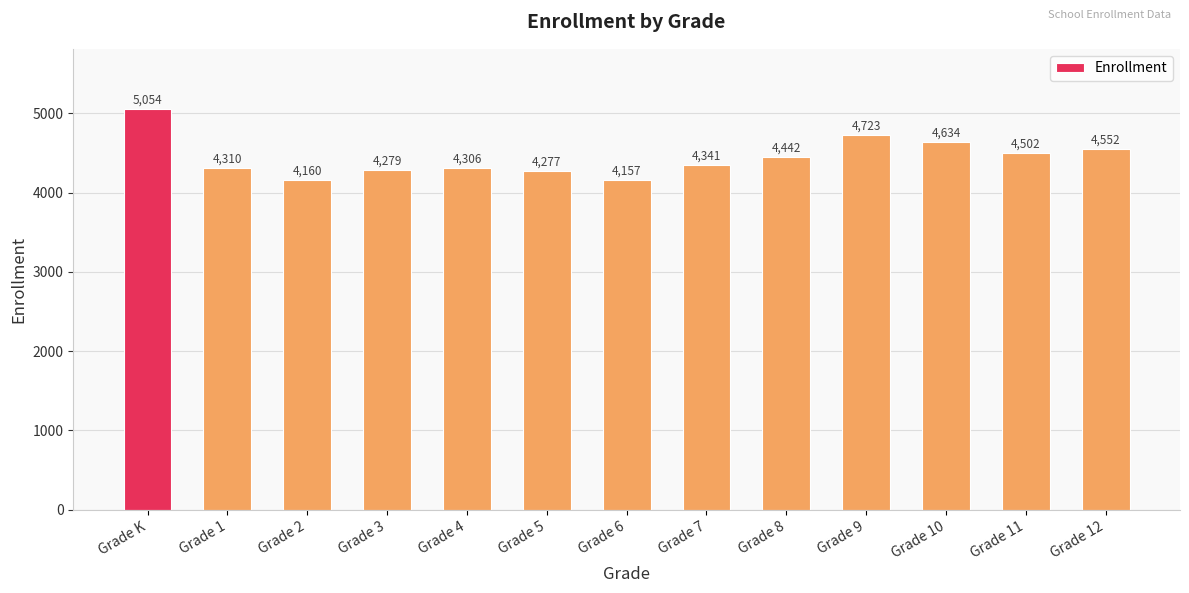

Are the bars horizontal?

No